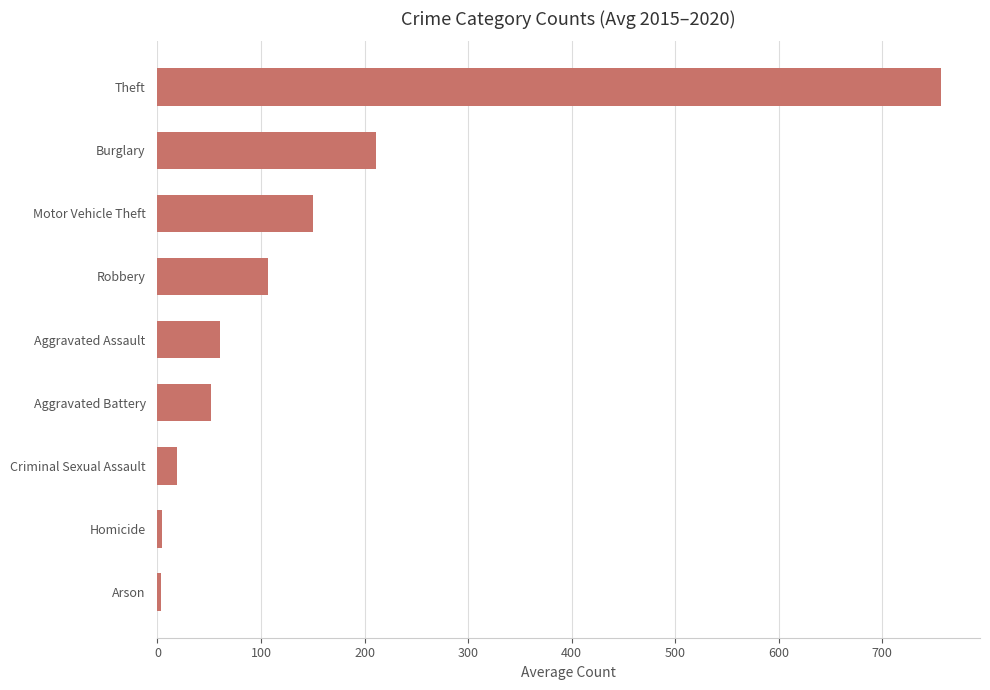

What is the difference between the maximum and second lowest values?

751.8